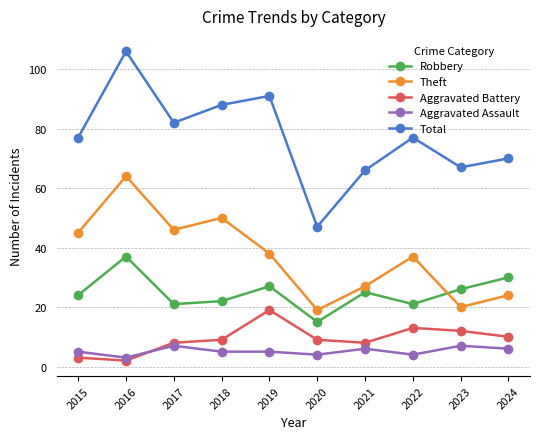

What is the minimum value shown in the chart?

2